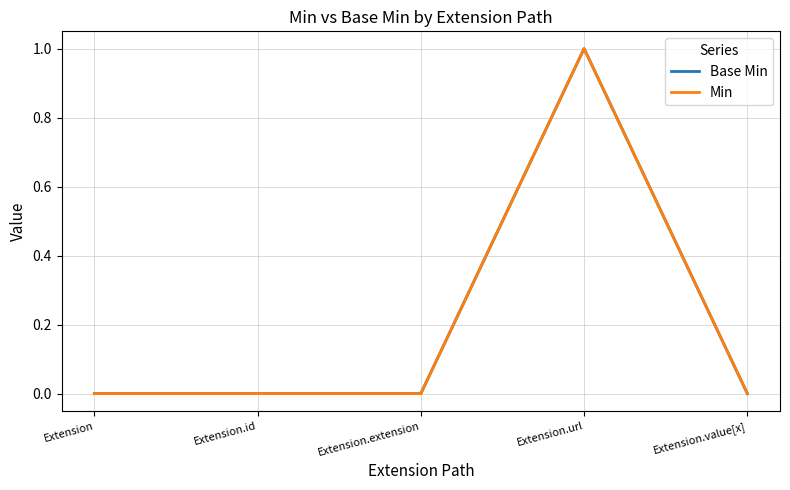

Which series has the largest total across all categories?

Base Min